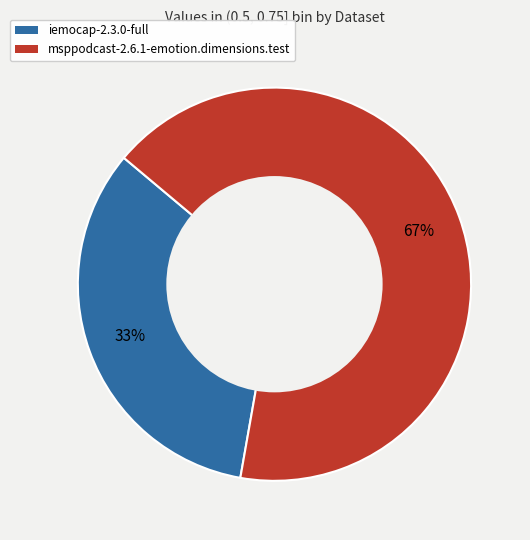

True or false: msppodcast-2.6.1-emotion.dimensions.test accounts for 74% of the total.

False